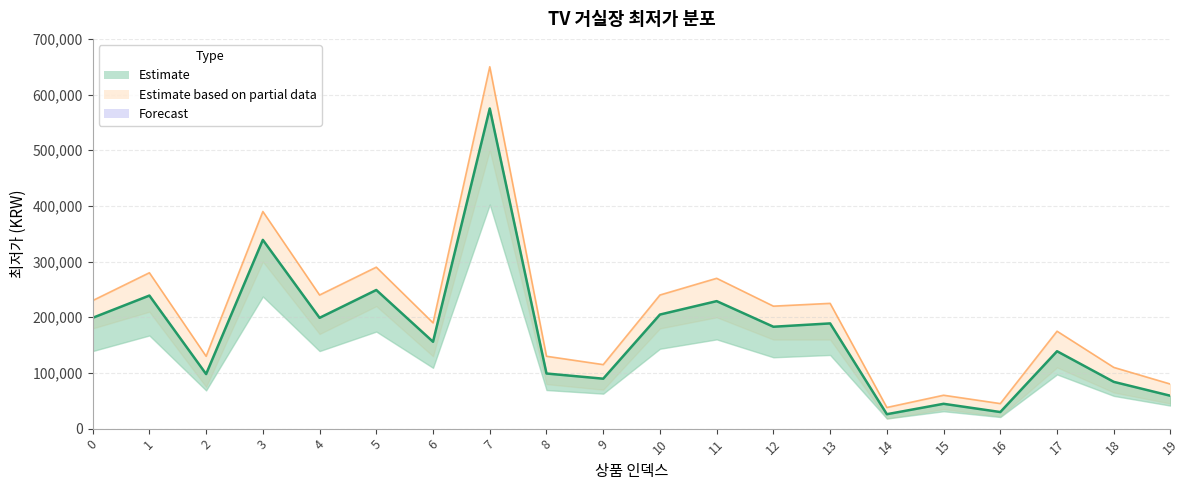

Rank the series by their maximum value, from highest to lowest.

Upper bound, 최저가